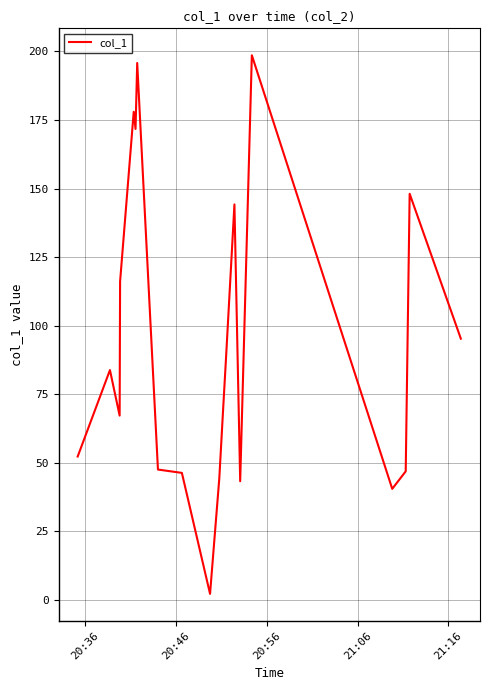

What is the greatest value displayed?

198.6